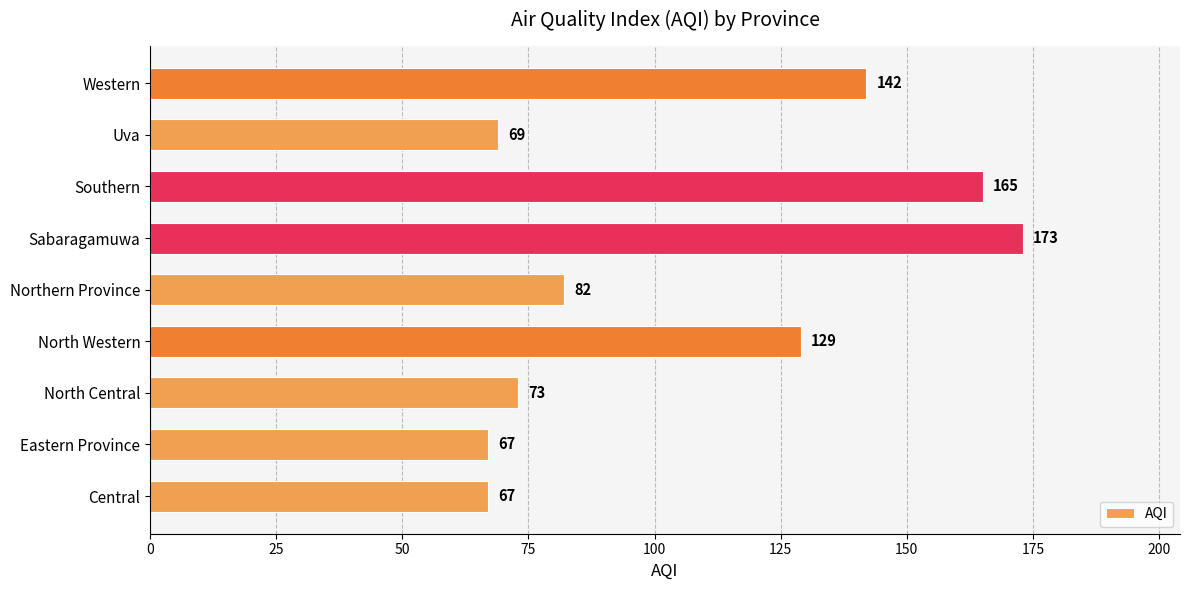

What is the approximate value at Central, to the nearest 50?

50